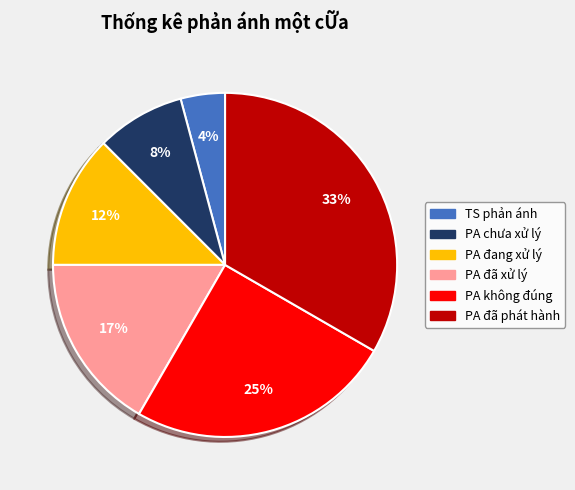

To the nearest percent, what percentage of the pie is PA chưa xử lý?

8%